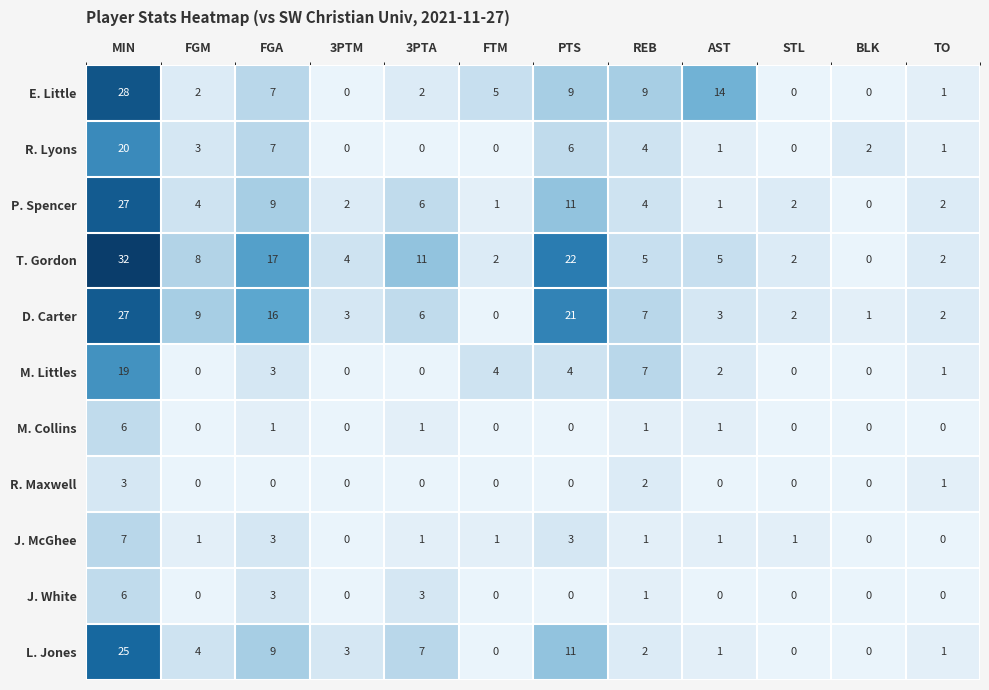

At which label does L. Jones reach its peak?

MIN